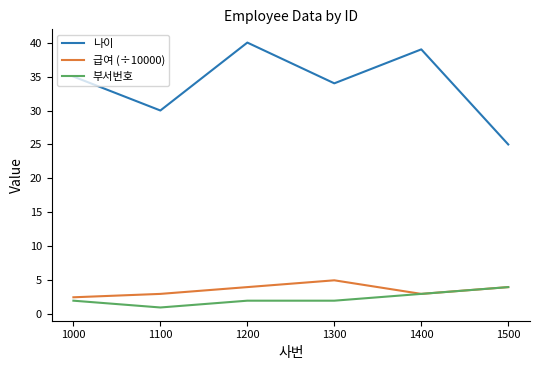

What is the difference between the highest and lowest values at 1100?

29.0